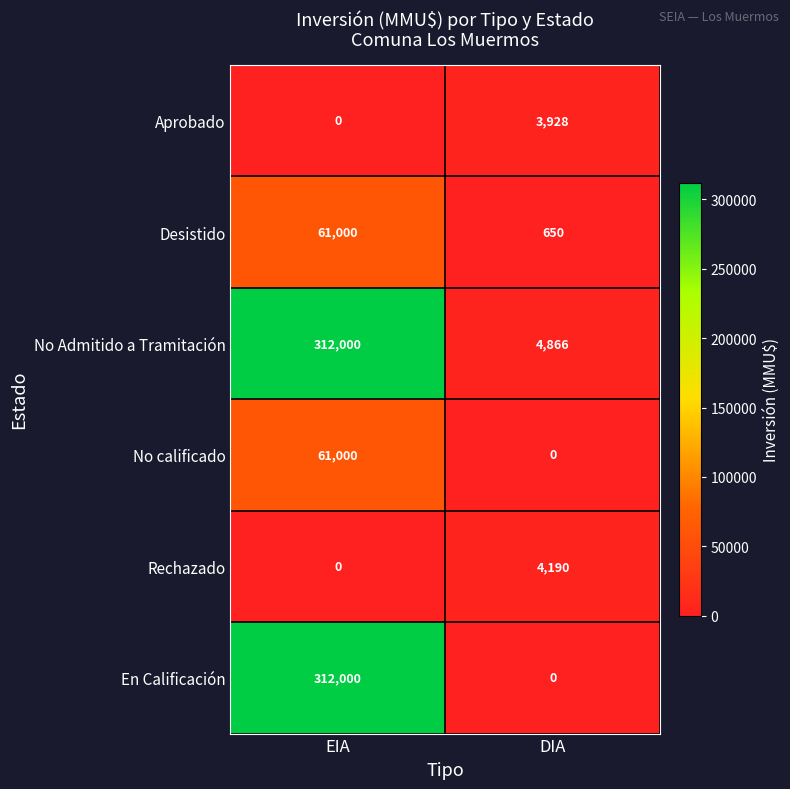

List the labels in order of Rechazado value, largest first.

DIA, EIA